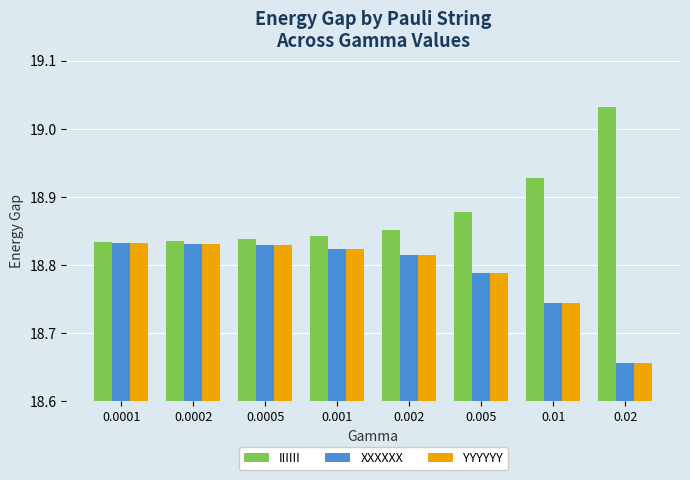

The value of IIIIII at 0.002 is 26.3. True or false?

False